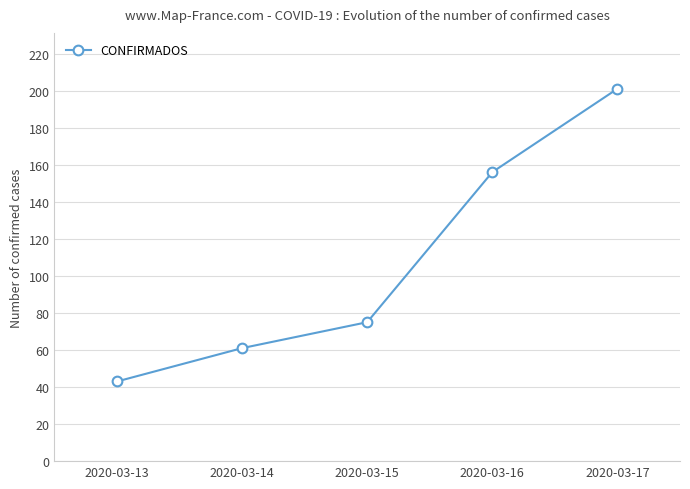

How many series are shown in this chart?

1